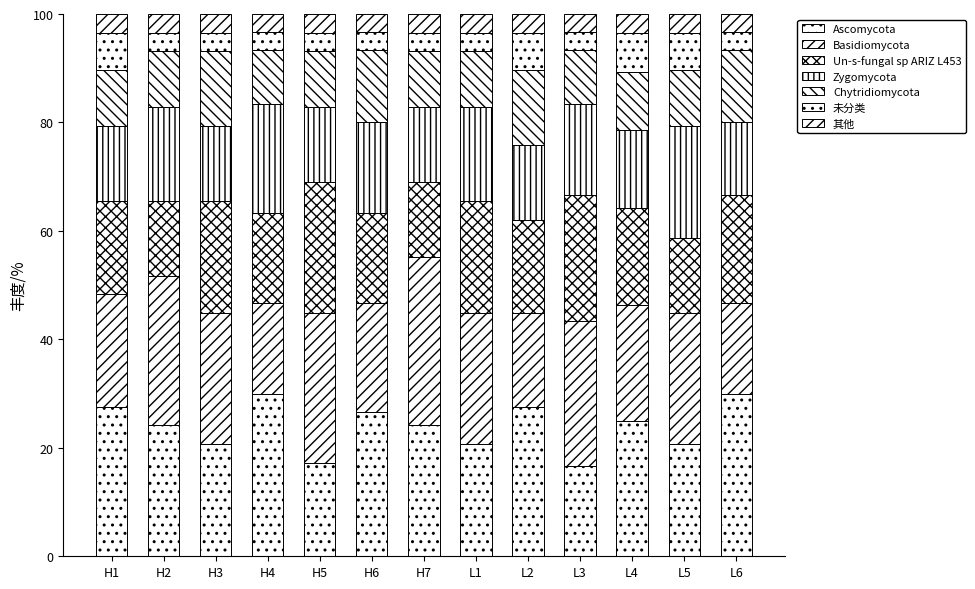

Does the chart contain stacked bars?

Yes